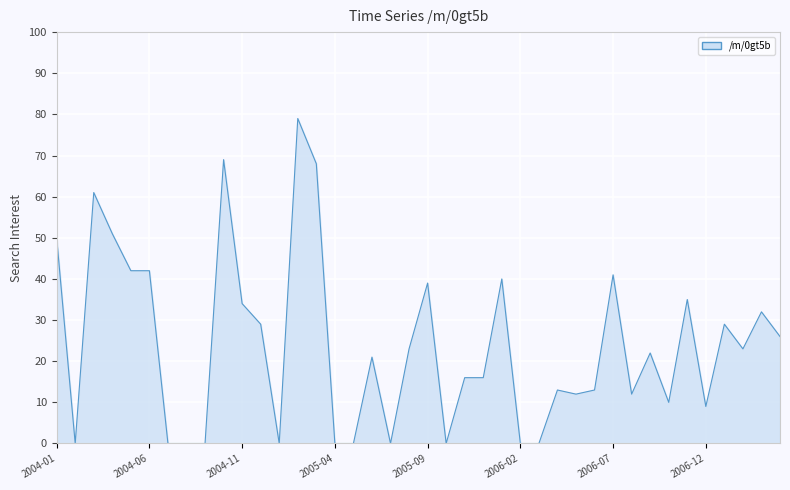

What is the greatest value displayed?

79